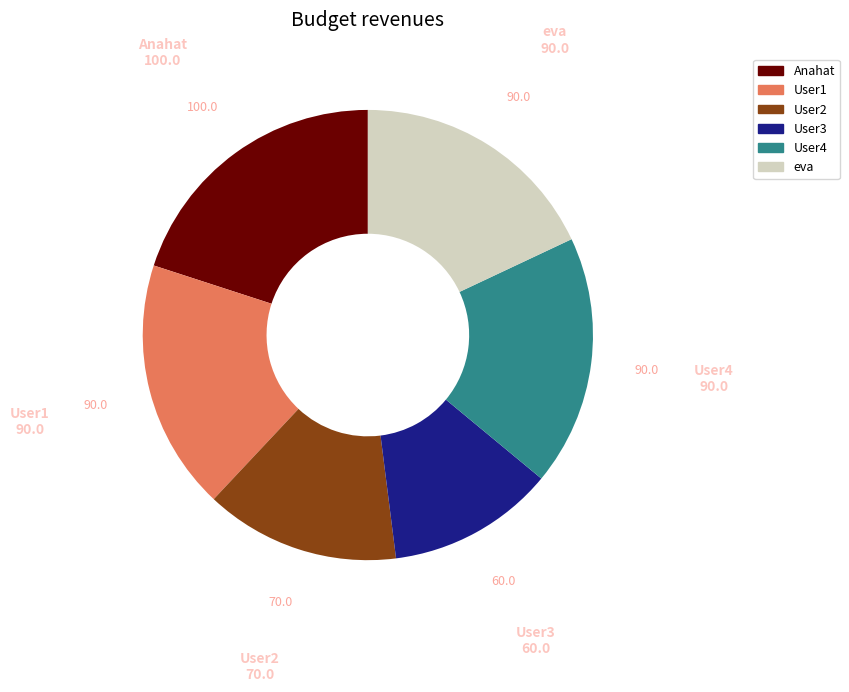

Which category has the smallest portion of the pie?

User3